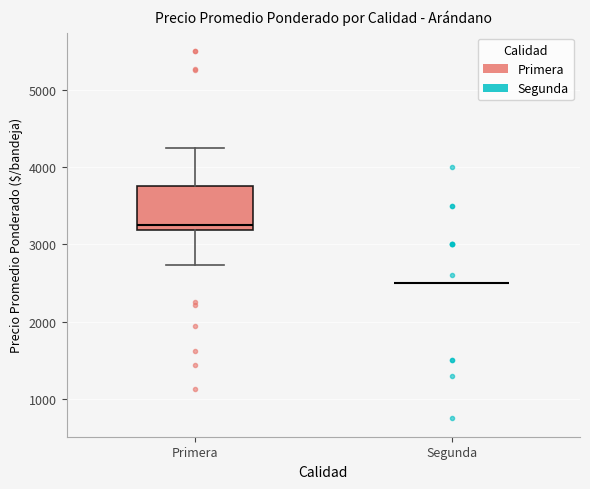

Reading left to right, read every box against the y-axis: the position of its median line, the range the box covers, and the ends of its whiskers. The values are not printed on the chart, so give them approximately, as read against the axis.

Primera: median 3300, box 3200 to 3800, whiskers 2700 to 4300
Segunda: box collapsed to a line at 2500, whiskers 2500 to 2500